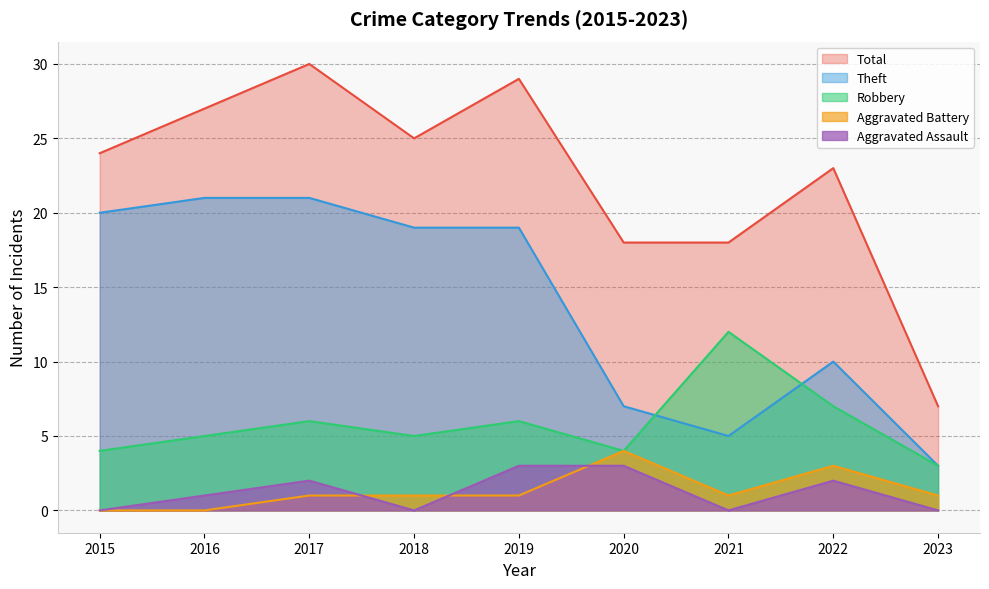

Is the value of Aggravated Assault at 2023 greater than the value of Aggravated Battery at 2023?

No